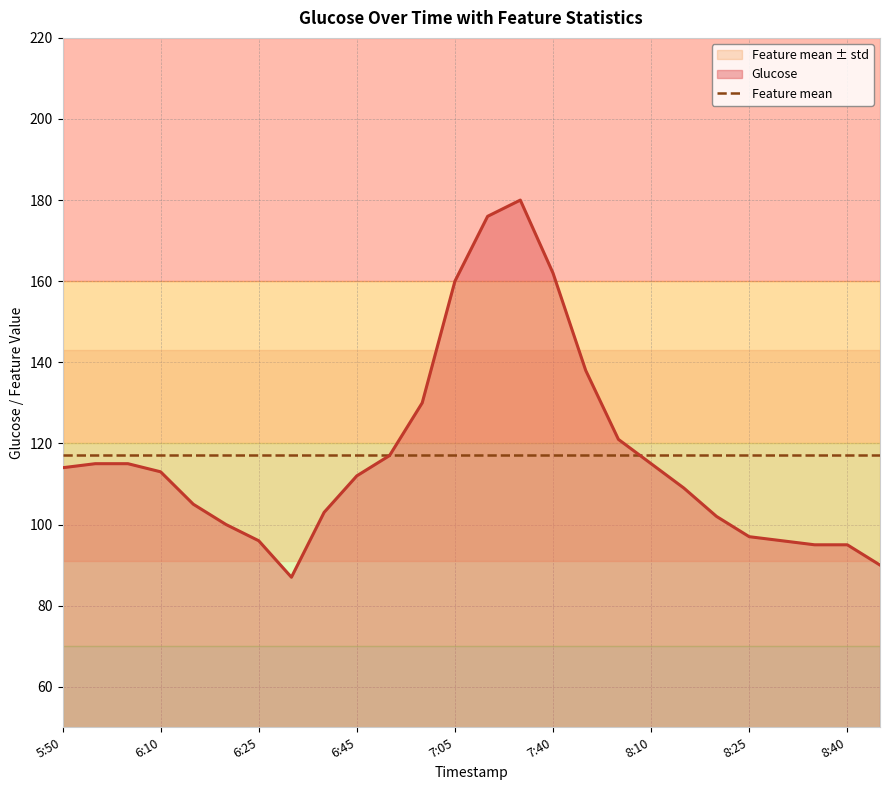

True or false: Feature std and Feature mean cross at least once.

False